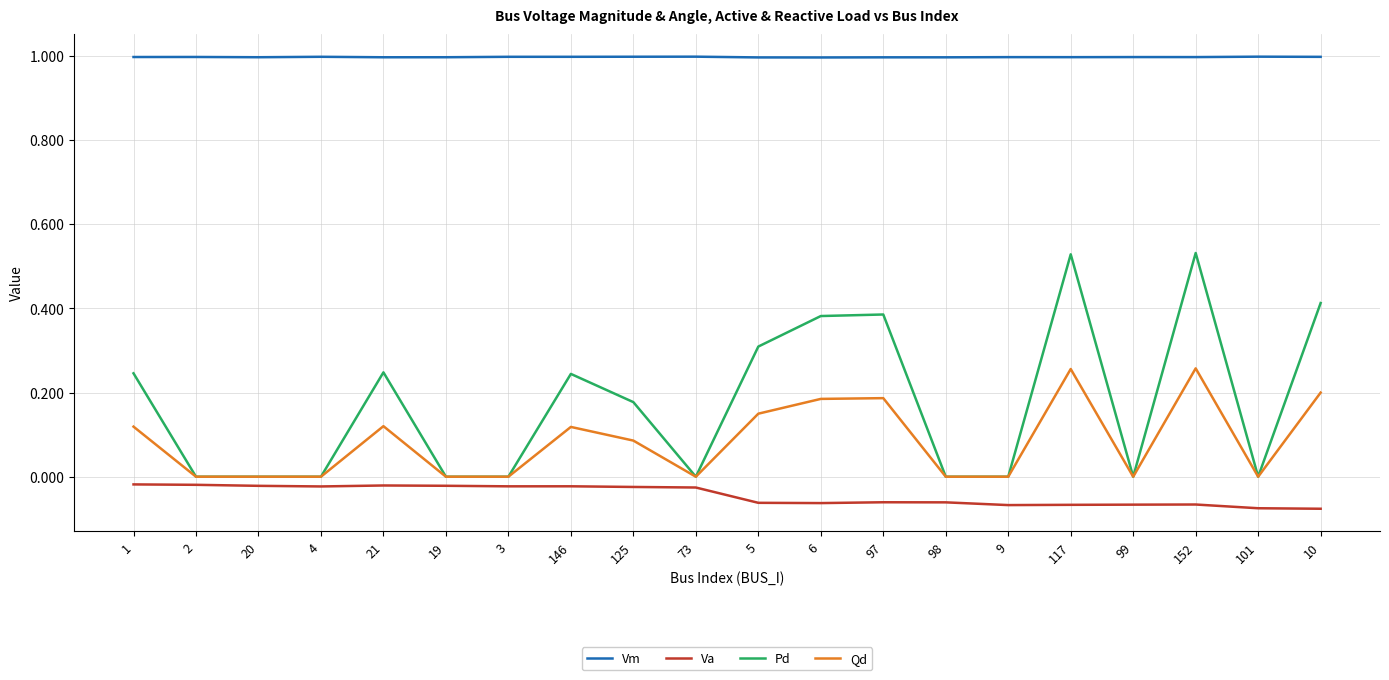

Rank the series at 152 from highest to lowest value.

Vm, Pd, Qd, Va